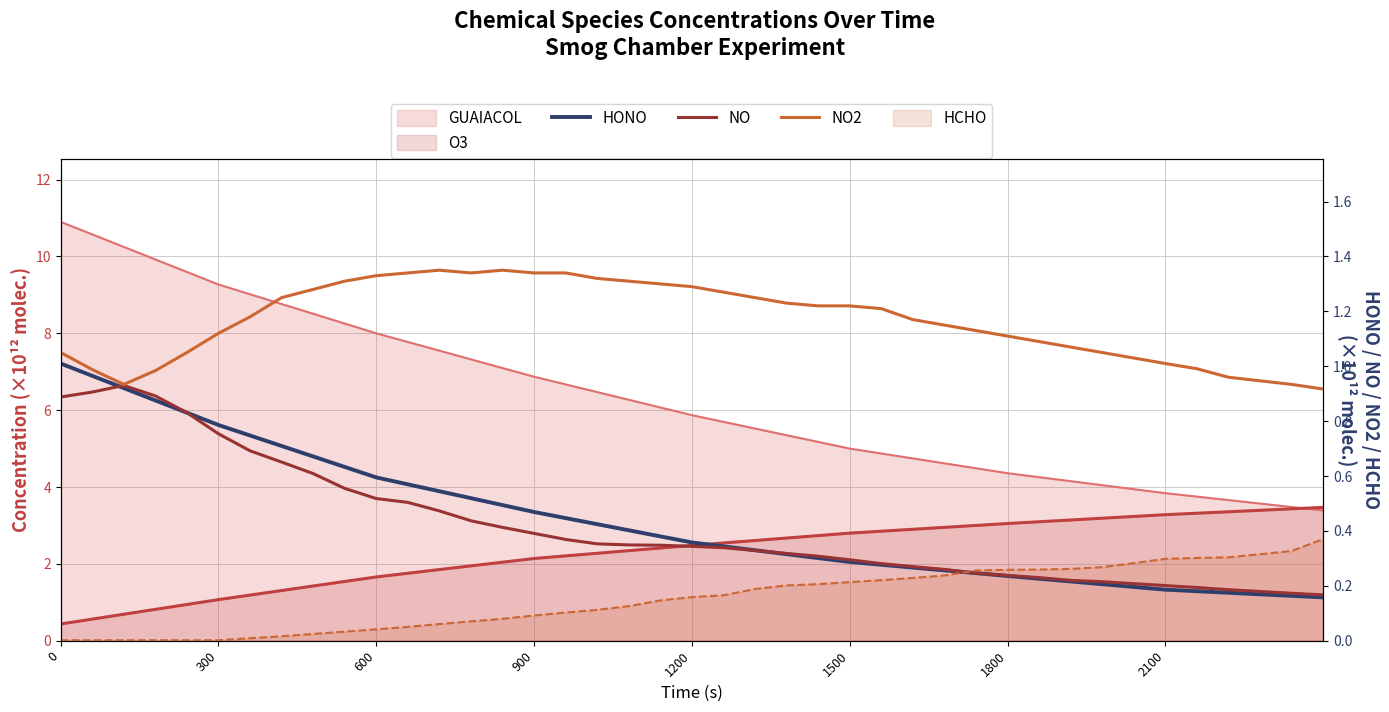

True or false: NO2 has more than 2 points higher than both neighbors.

False